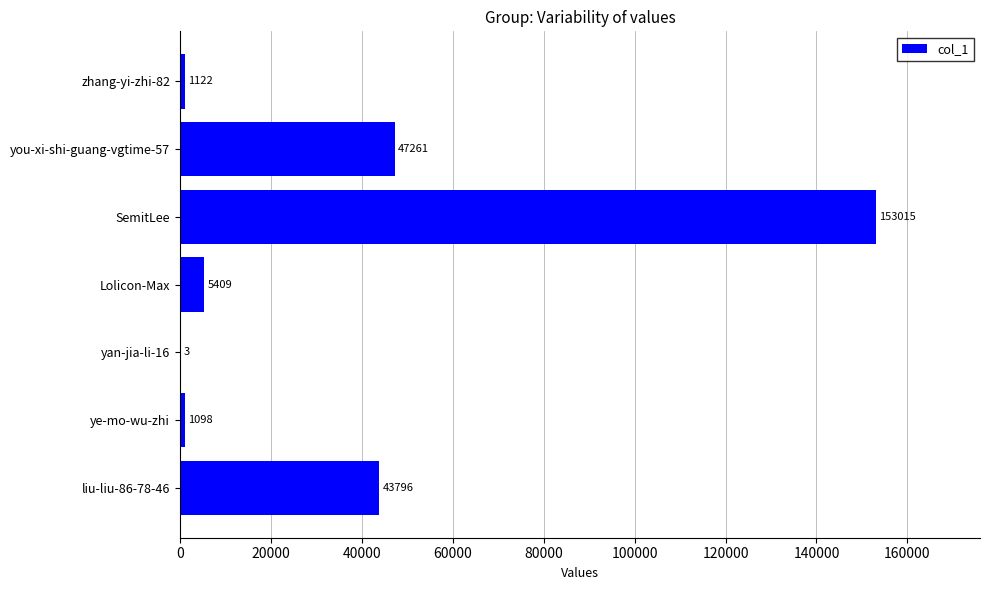

True or false: the data shows 24334 at liu-liu-86-78-46.

False